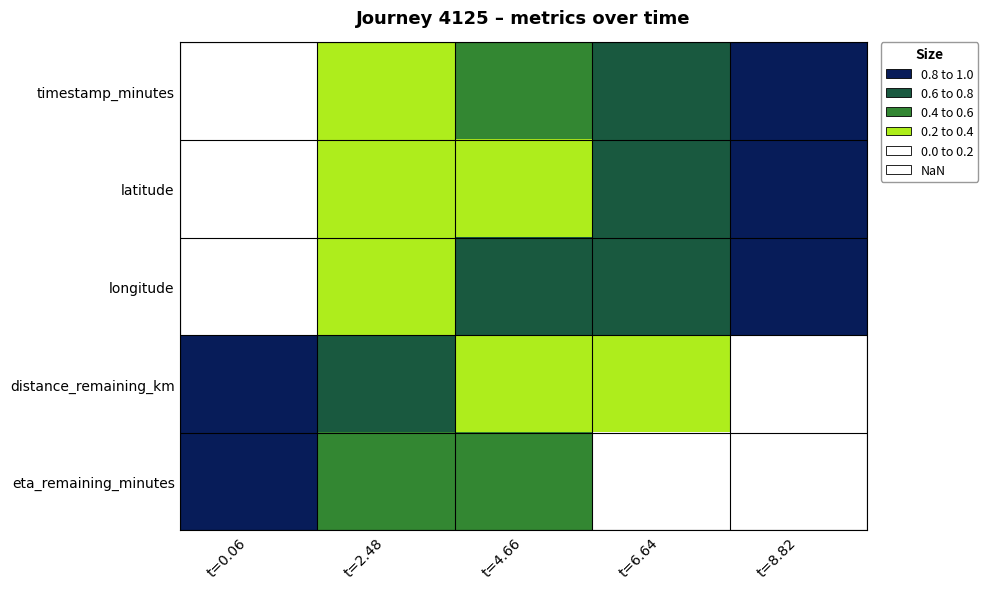

What is the maximum value shown in the chart?

1.0